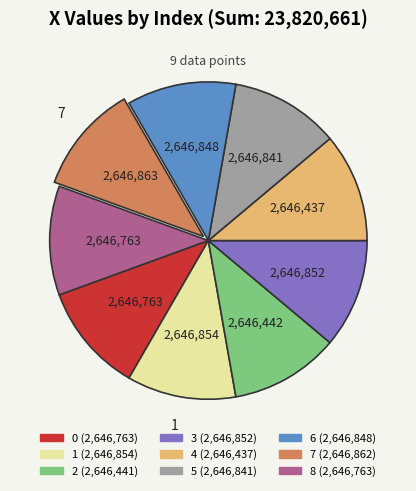

Is there any slice that represents more than half of the pie?

No